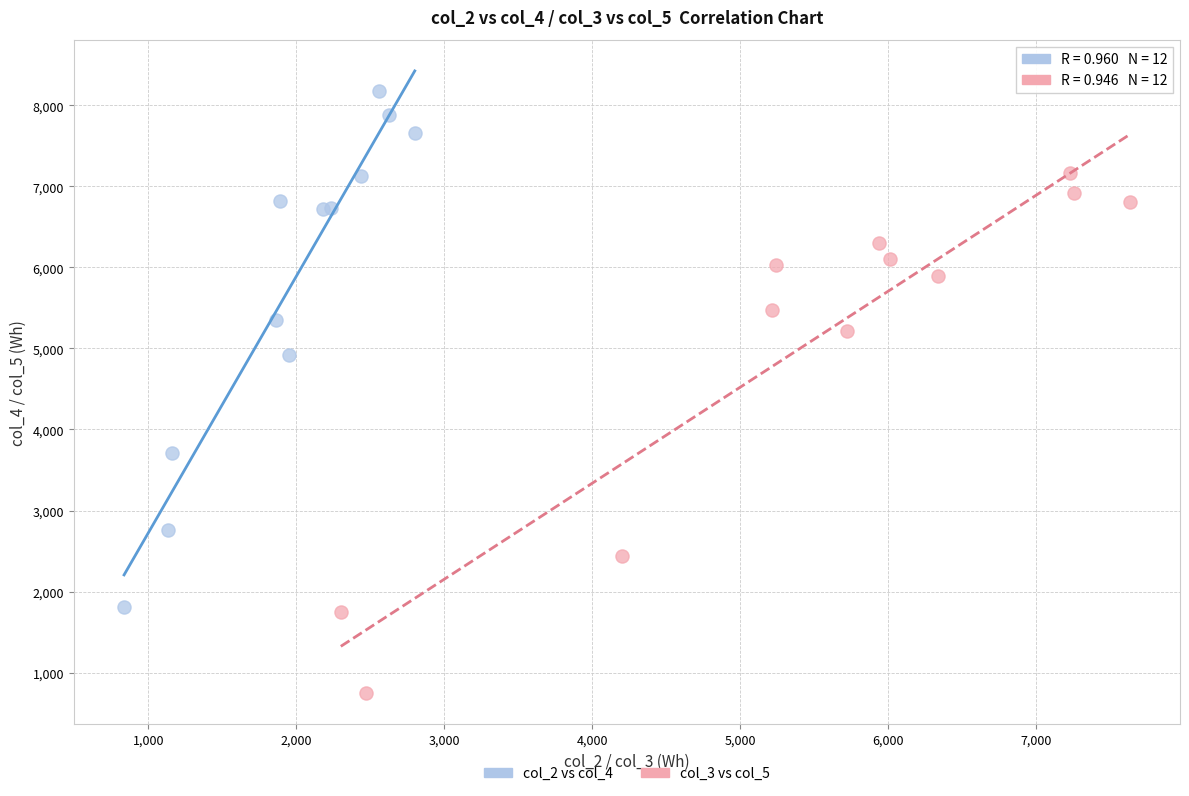

Which series reaches the minimum Y coordinate?

col_3 vs col_5